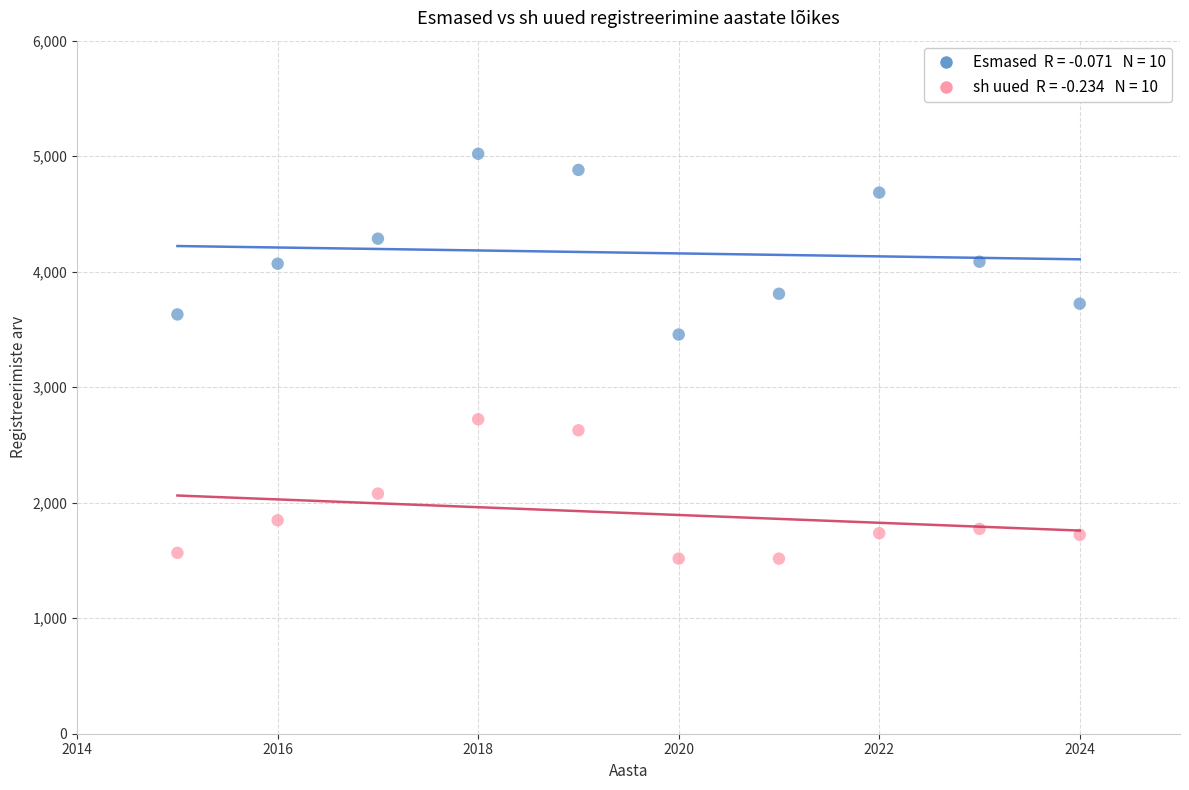

Across all data points, what is the range of Y values (max minus min)?

3505